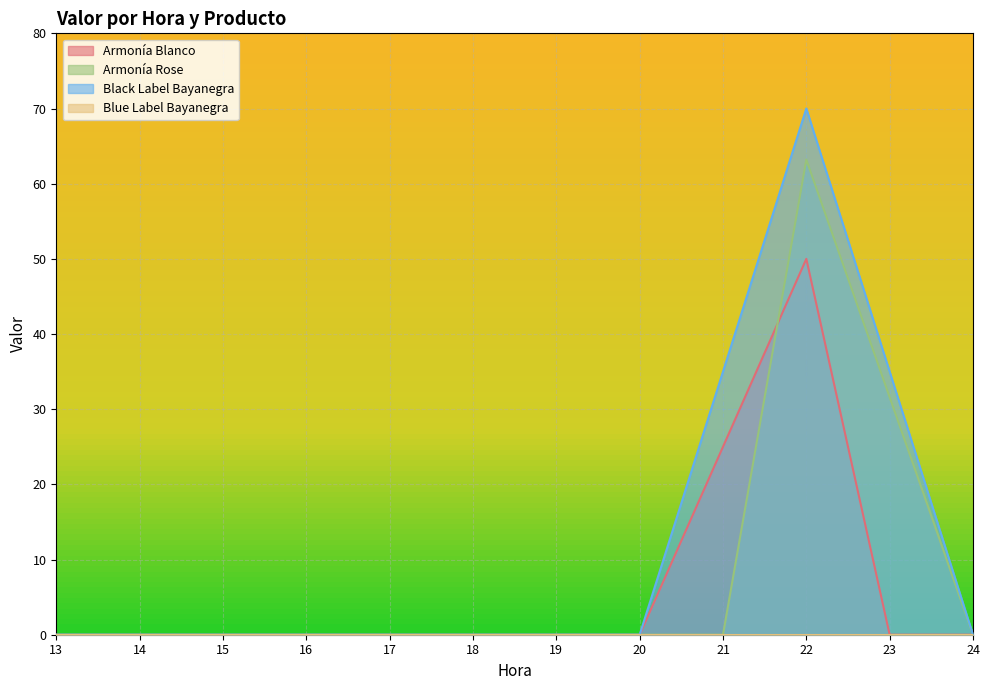

True or false: Armonía Rose and Armonía Blanco cross at least once.

True